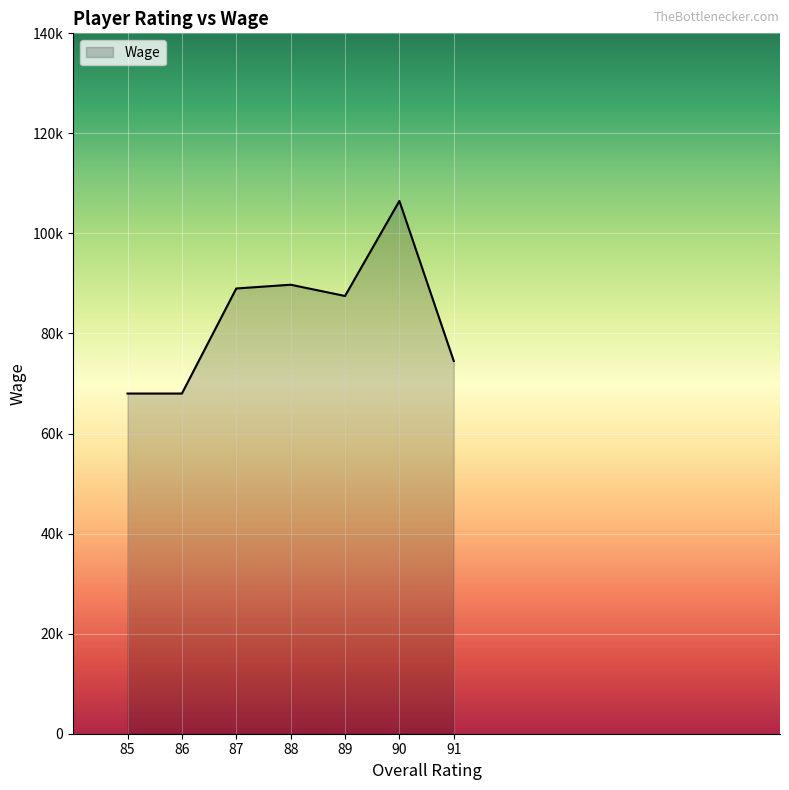

Does the chart display data point markers on the line(s)?

No